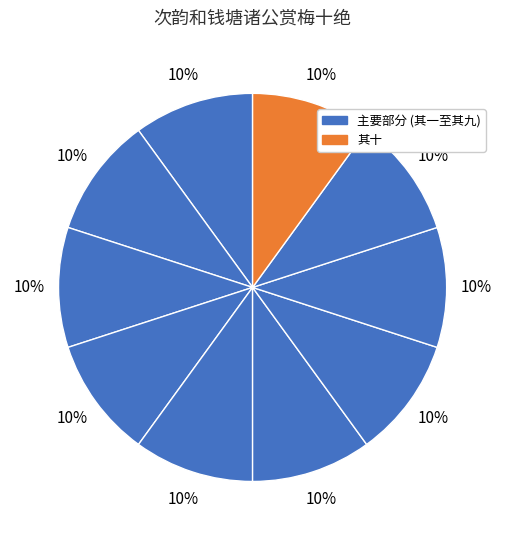

Which category has the biggest portion of the pie?

次韵和钱塘诸公赏梅十绝 其十